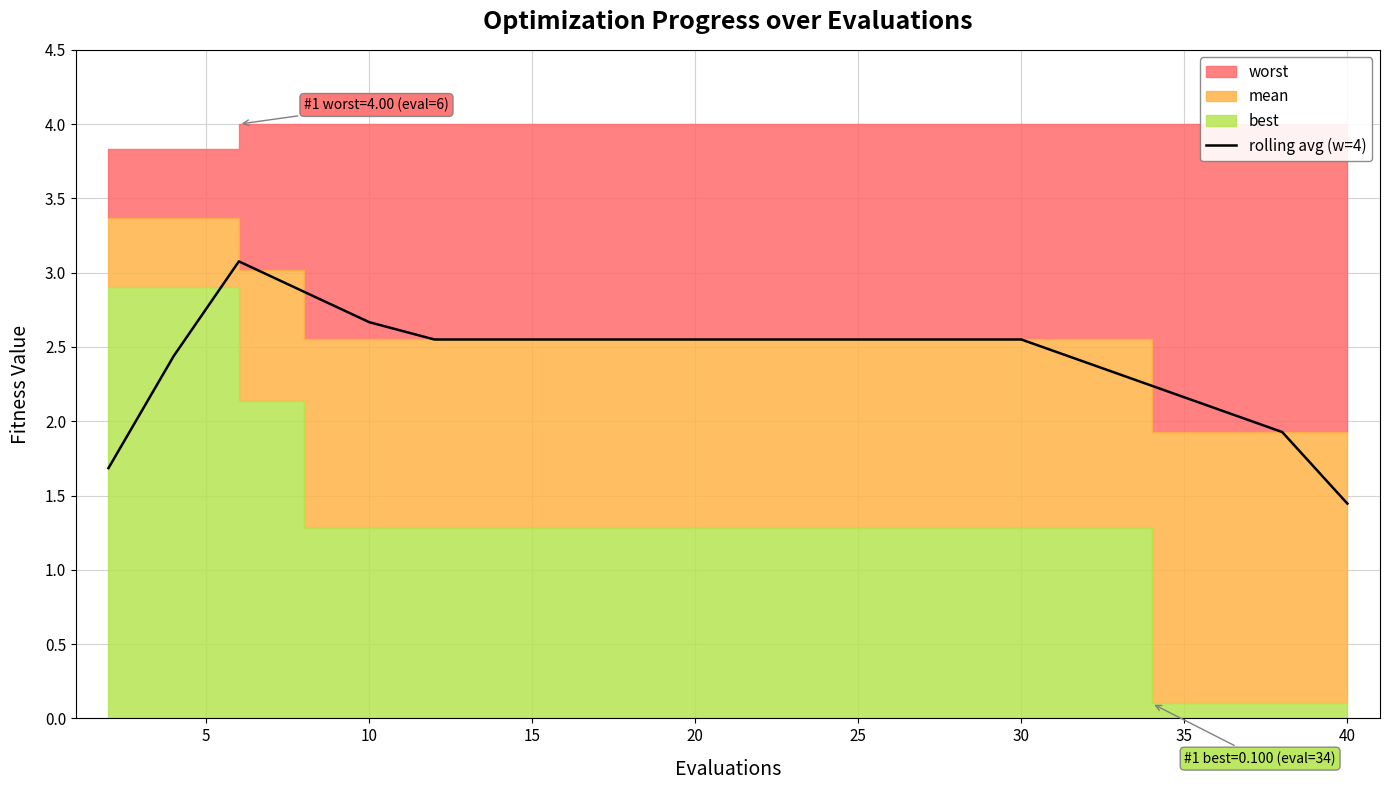

How many values exceed 2?

17